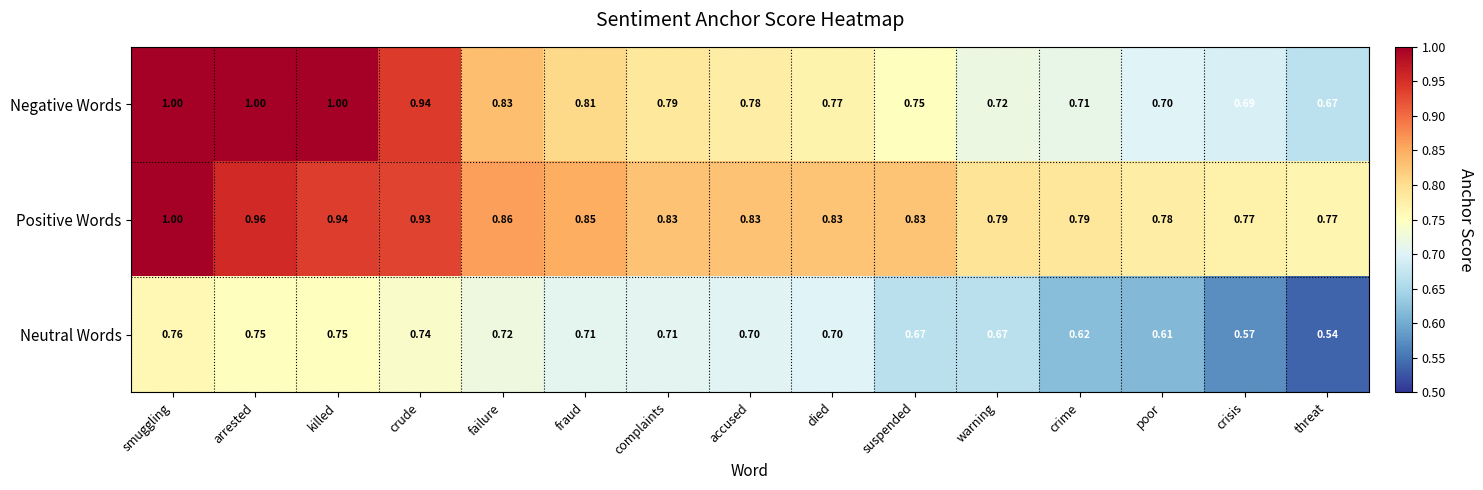

Which category has the lowest value across all series?

threat